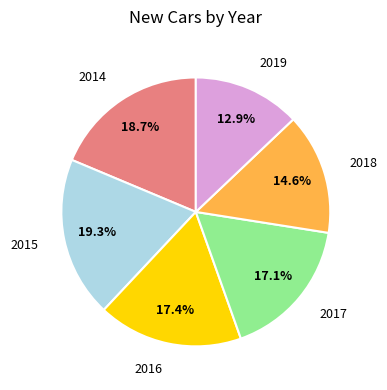

Is there any slice that represents more than half of the pie?

No